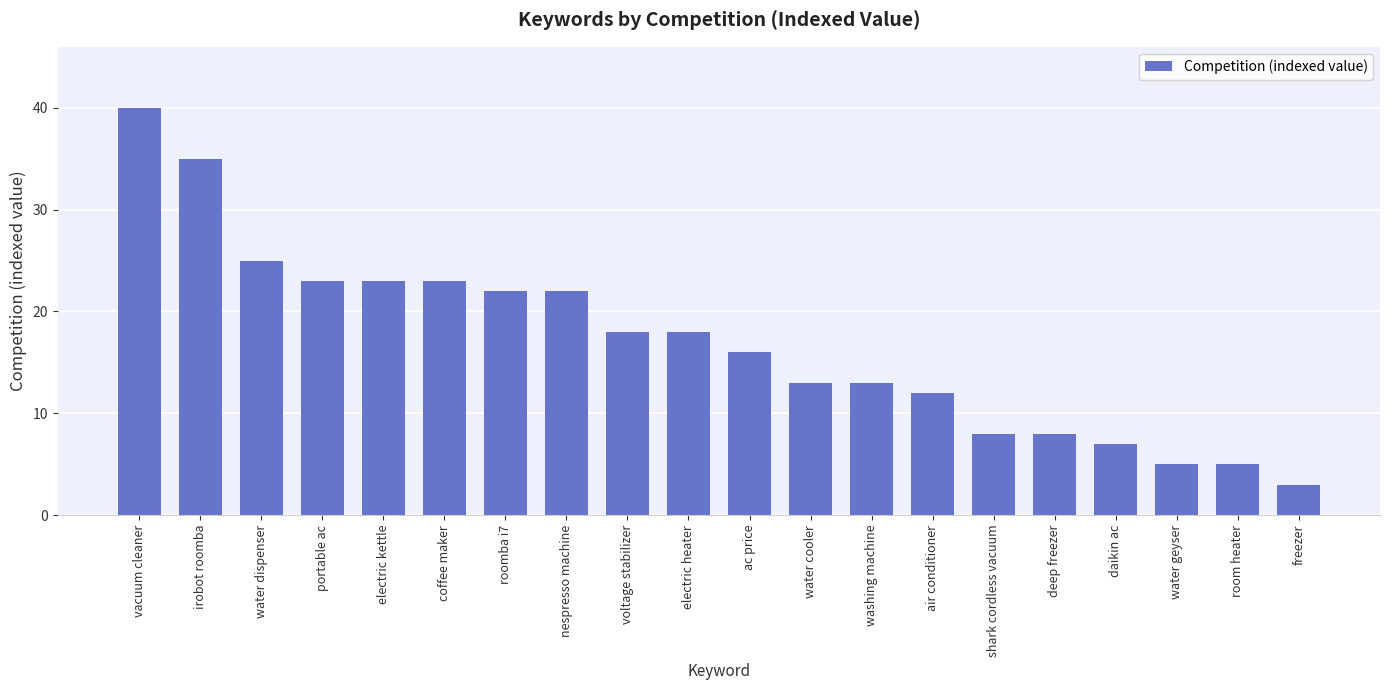

Reading left to right, transcribe all the data shown in this chart.

40	35	25	23	23	23	22	22	18	18	16	13	13	12	8	8	7	5	5	3